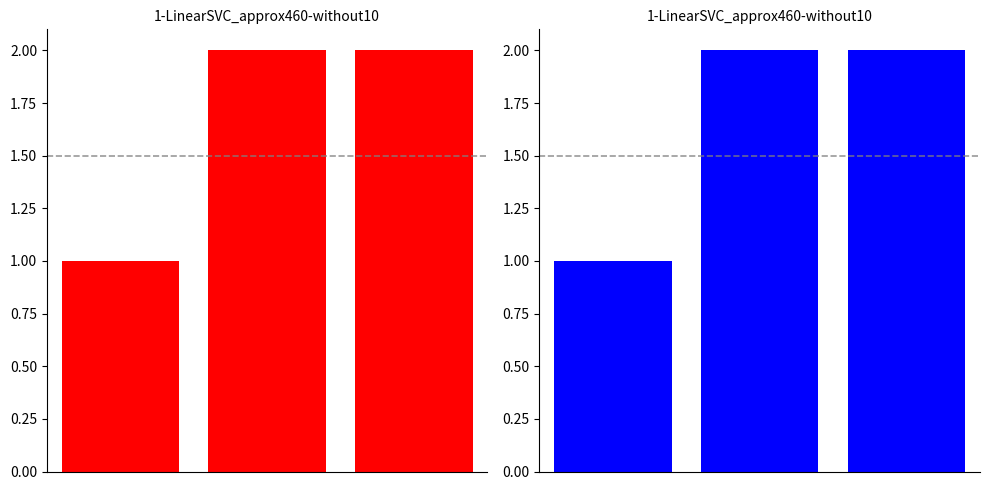

List the labels in order of value, largest first.

1, 2, 0